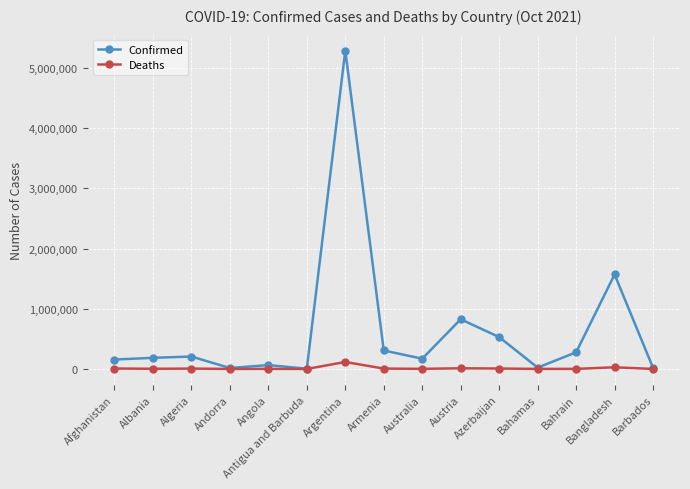

True or false: Deaths has more than 0 interior local peaks.

True